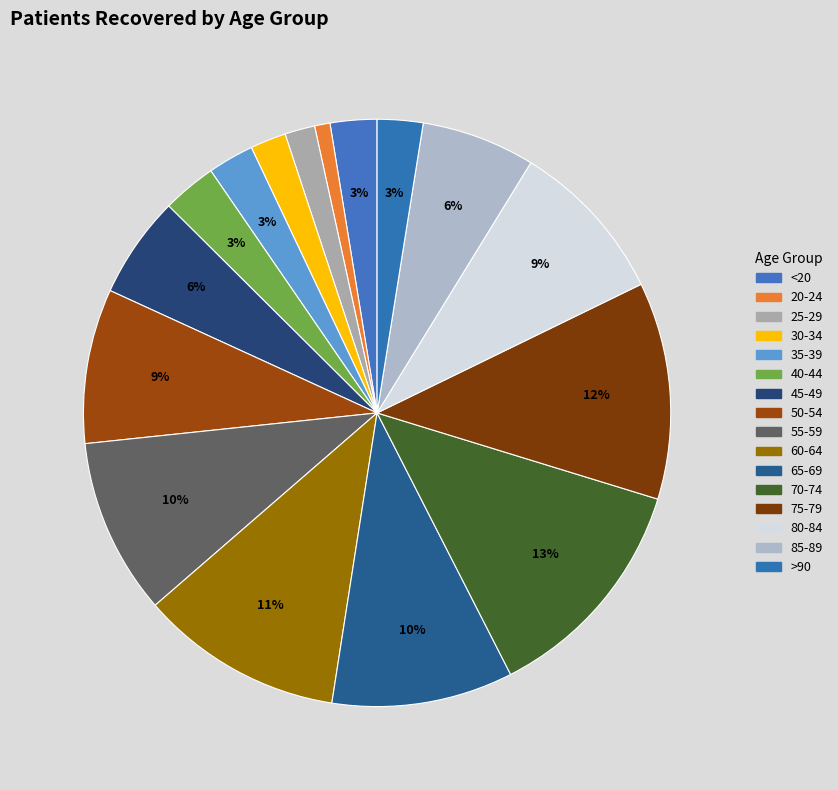

To the nearest percent, what is the difference between the largest and smallest slice percentages?

12%